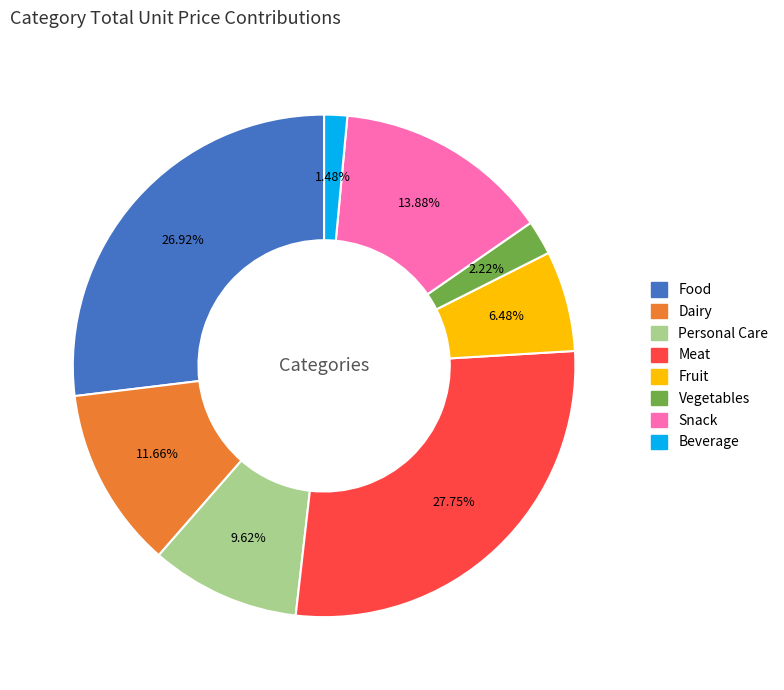

Do Dairy and Fruit together represent more than half of the pie?

No